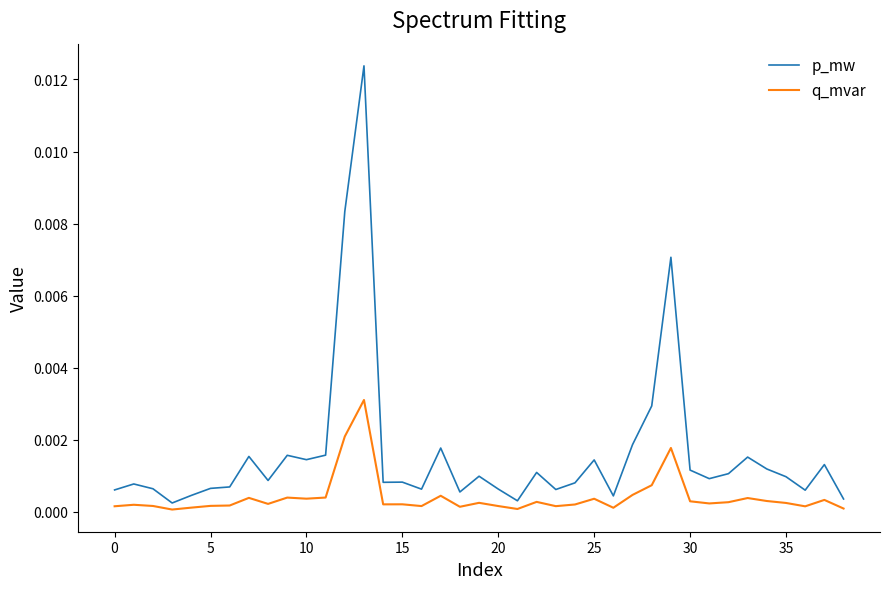

True or false: q_mvar and p_mw cross at least once.

False